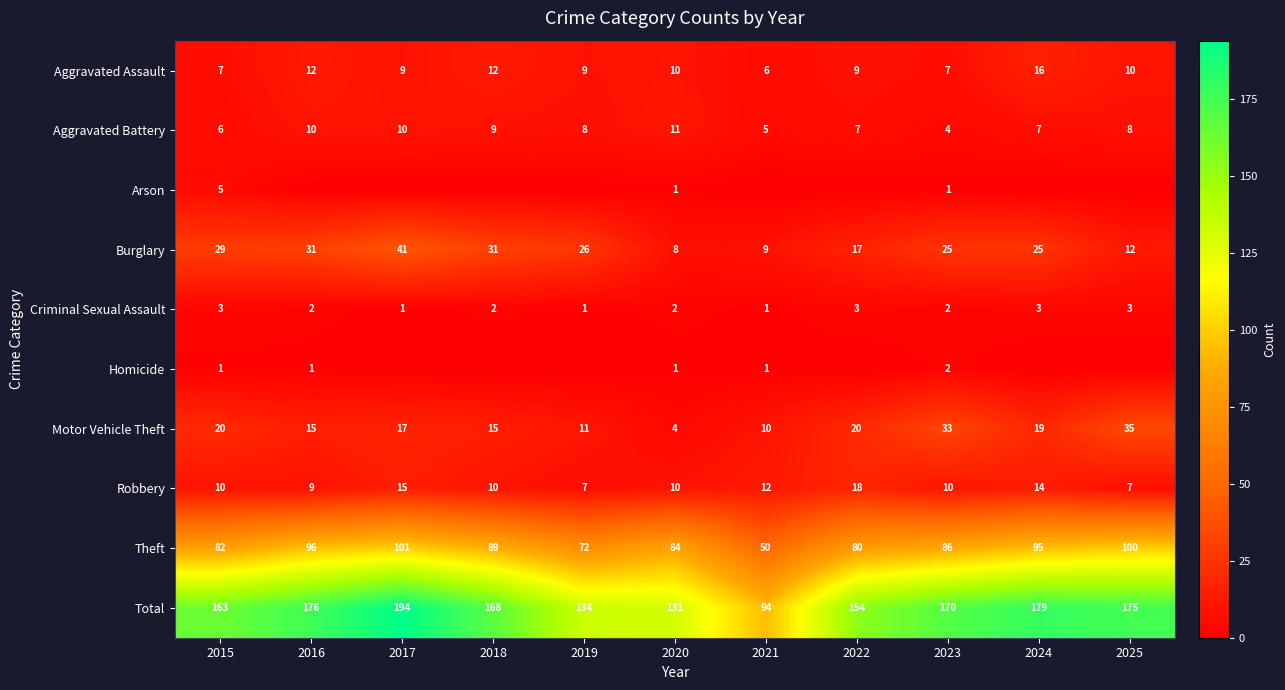

The Homicide series shows 4 at 2023. True or false?

False